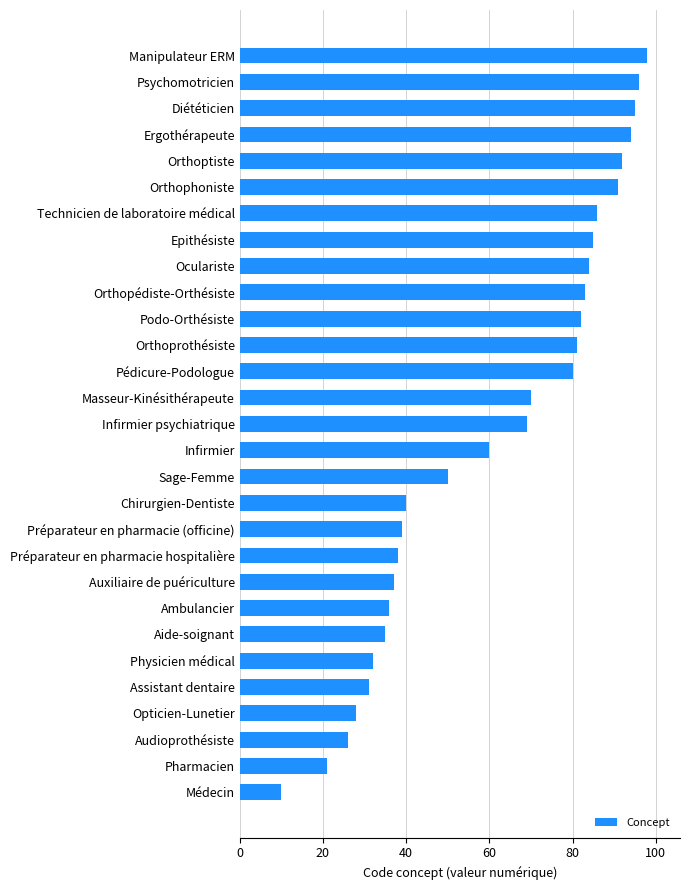

Reading top to bottom, list all the values displayed in this chart.

98	96	95	94	92	91	86	85	84	83	82	81	80	70	69	60	50	40	39	38	37	36	35	32	31	28	26	21	10